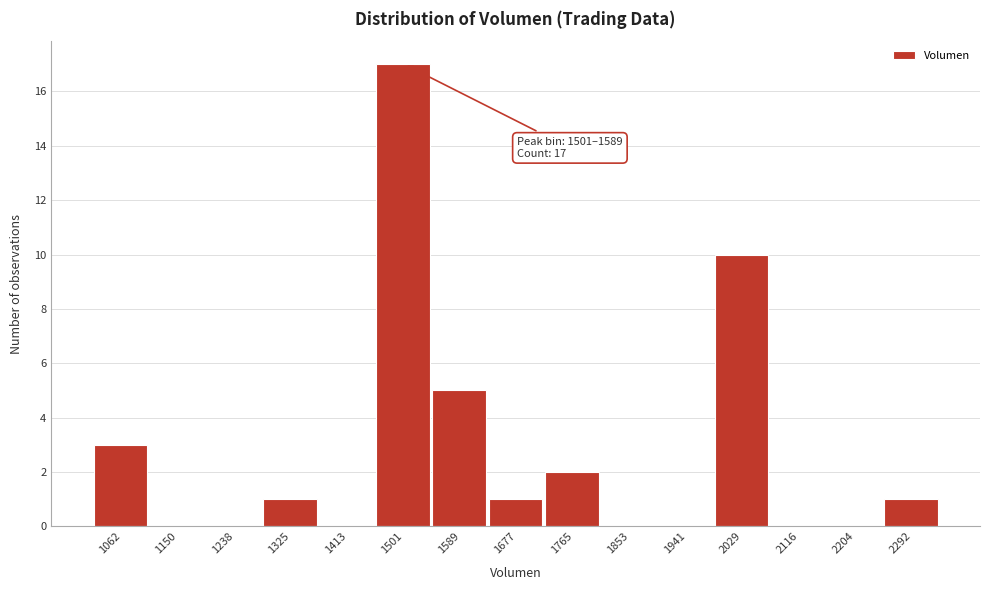

Reading right to left, what are all the values shown in this chart?

2292=1	2204=0	2116=0	2029=10	1941=0	1853=0	1765=2	1677=1	1589=5	1501=17	1413=0	1325=1	1238=0	1150=0	1062=3